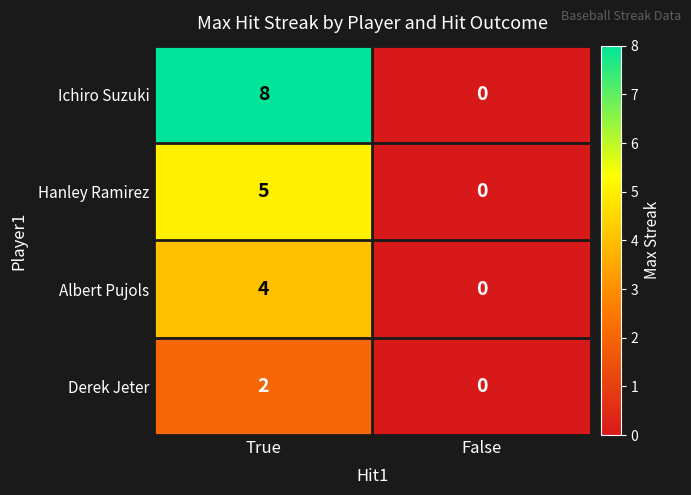

Rank the series by their average value, from lowest to highest.

Derek Jeter, Albert Pujols, Hanley Ramirez, Ichiro Suzuki